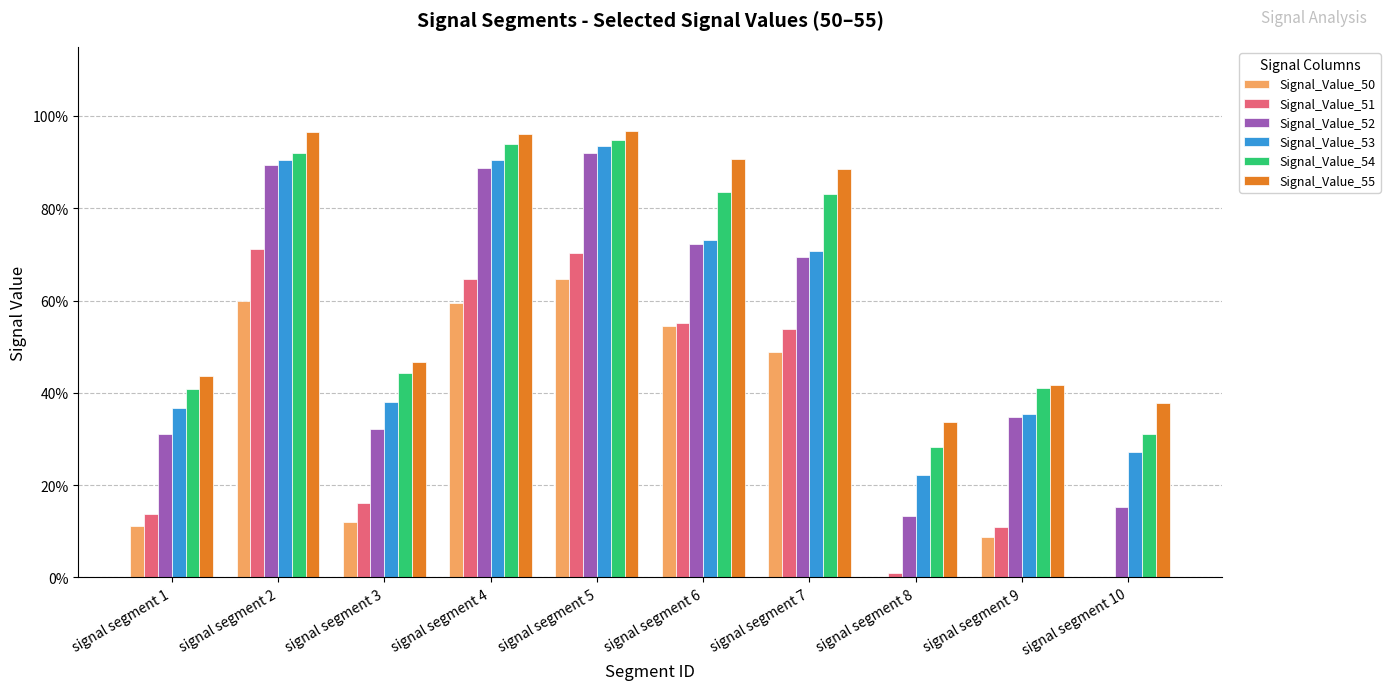

Are the bars grouped side by side (vs. stacked)?

Yes